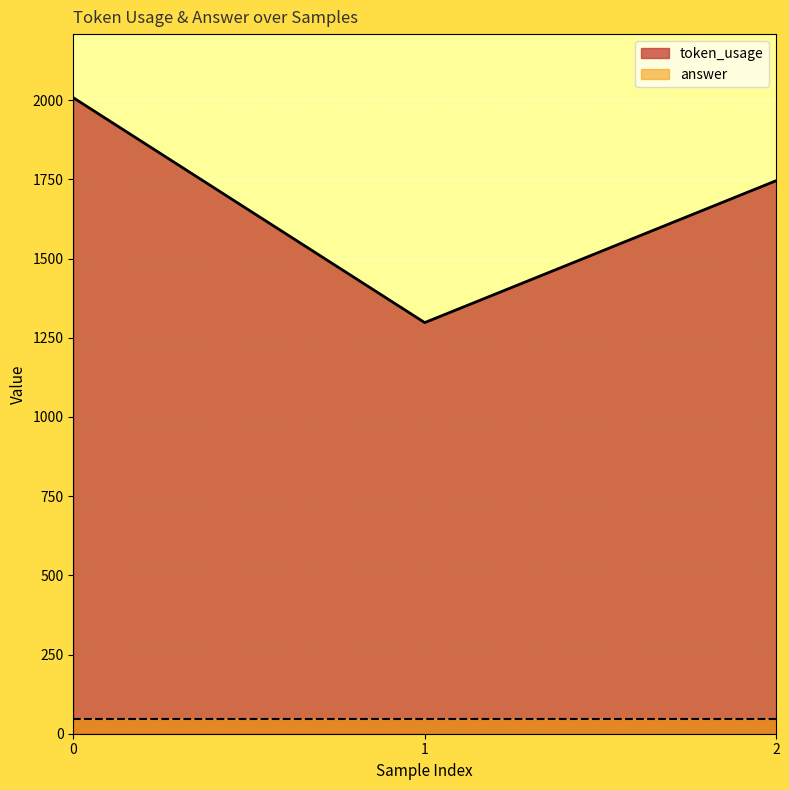

What is the value of the 3rd point from the left?

1746